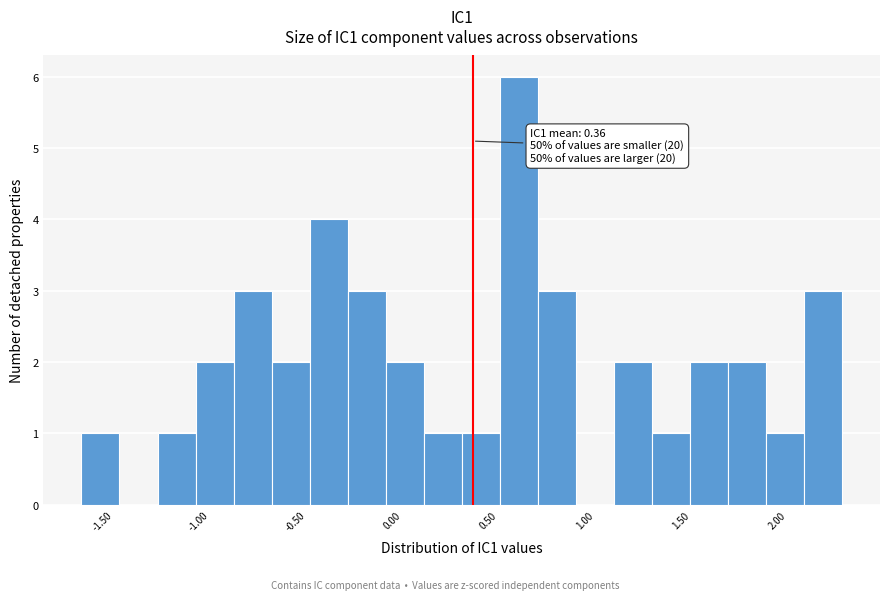

Read against the x-axis, roughly where is the centre of the tallest bar?

0.60